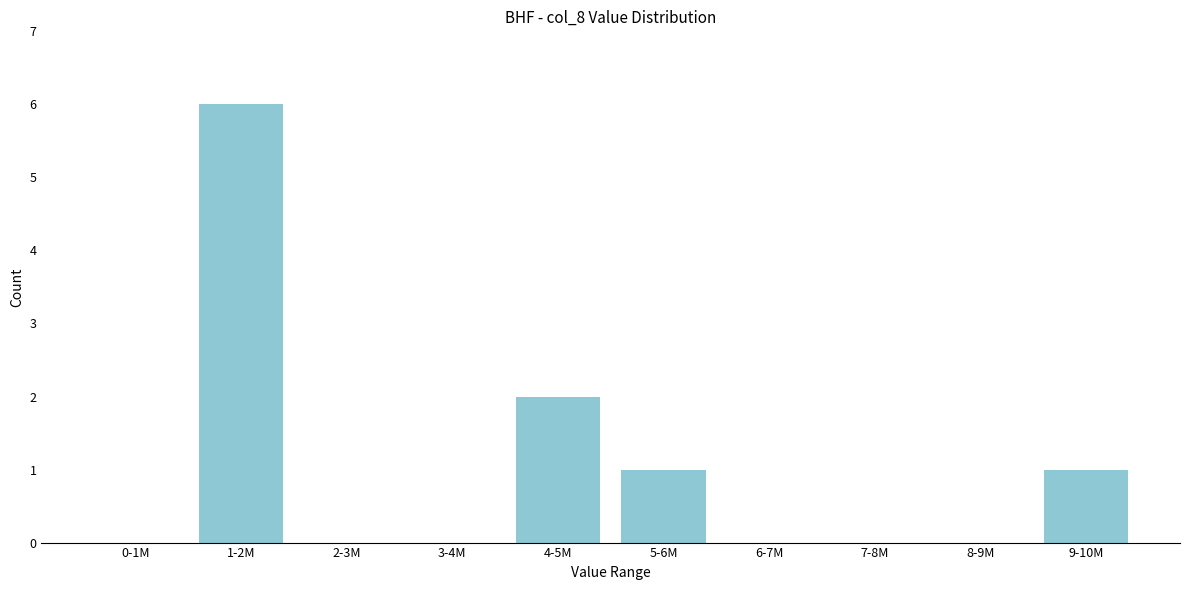

Reading left to right, what are all the values shown in this chart?

0-1M=0	1-2M=6	2-3M=0	3-4M=0	4-5M=2	5-6M=1	6-7M=0	7-8M=0	8-9M=0	9-10M=1